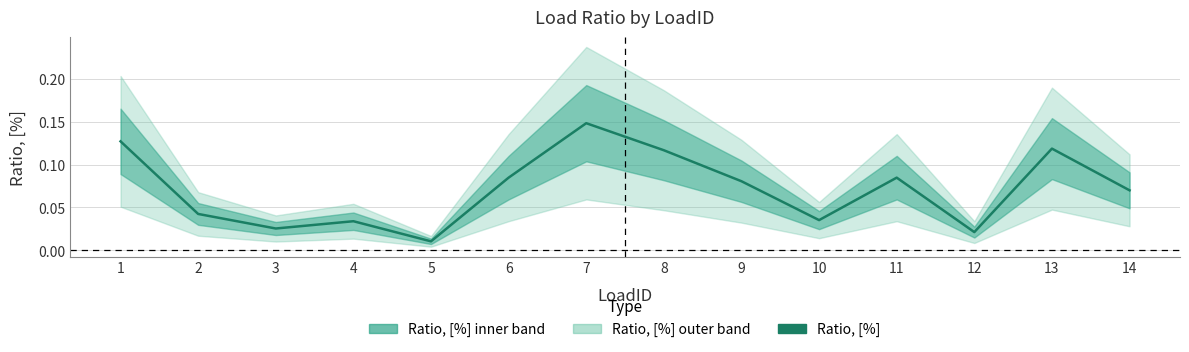

True or false: the data shows 0.0 at 6.

False